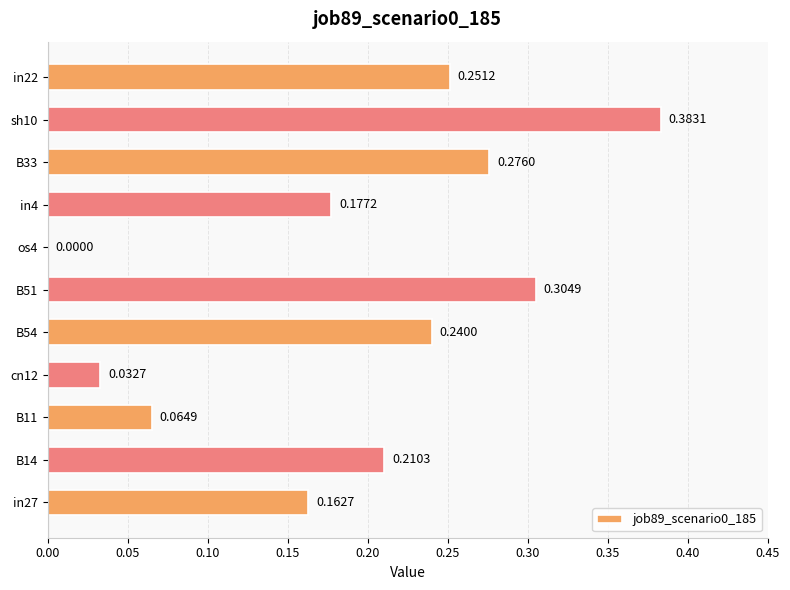

What is the sum of the values at in22 and B14?

0.5